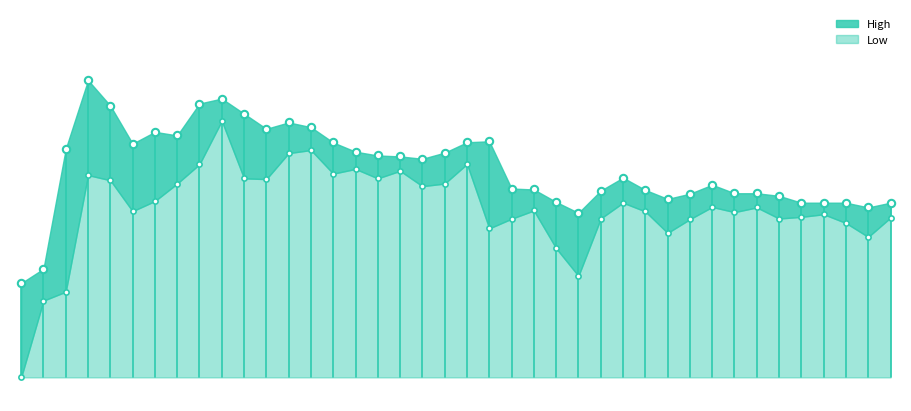

What are all the series names shown in the legend?

High, Low